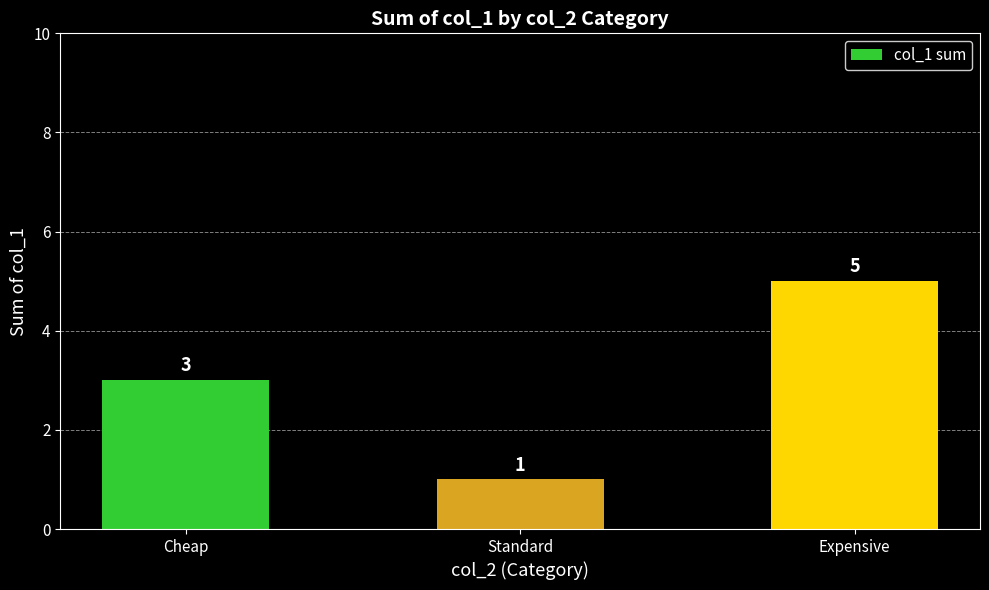

What is the label of the 1st bar from the left?

Cheap